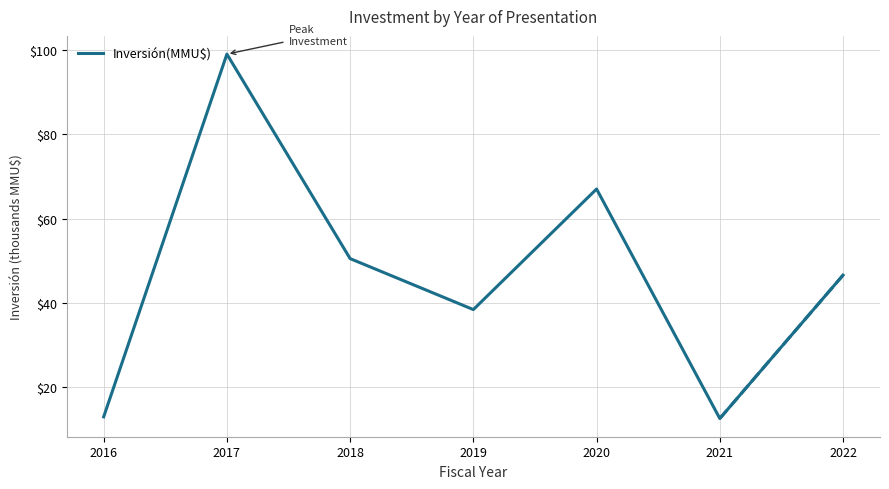

Which has a higher value, 2018 or 2022?

2018